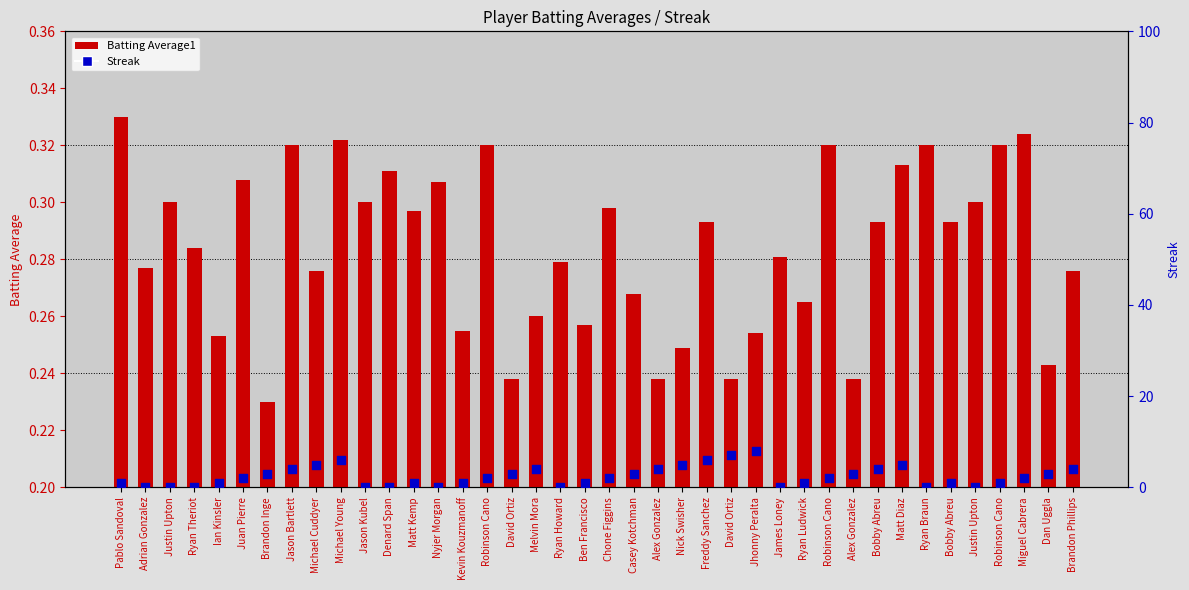

At which category is the sum across all series the highest?

Jhonny Peralta